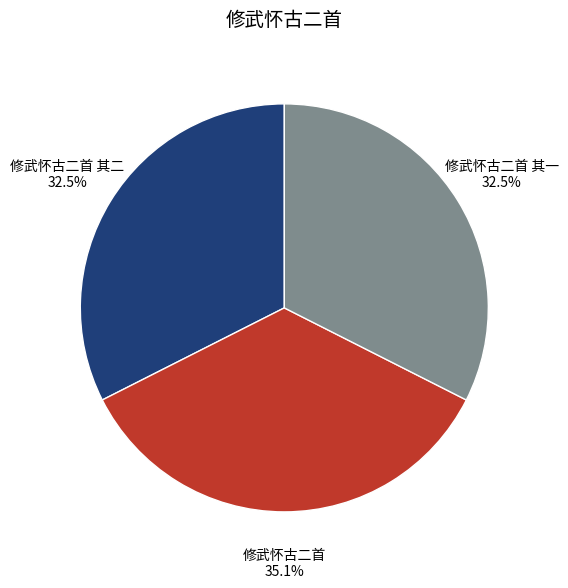

Does 修武怀古二首 其二 represent more than half of the total?

No